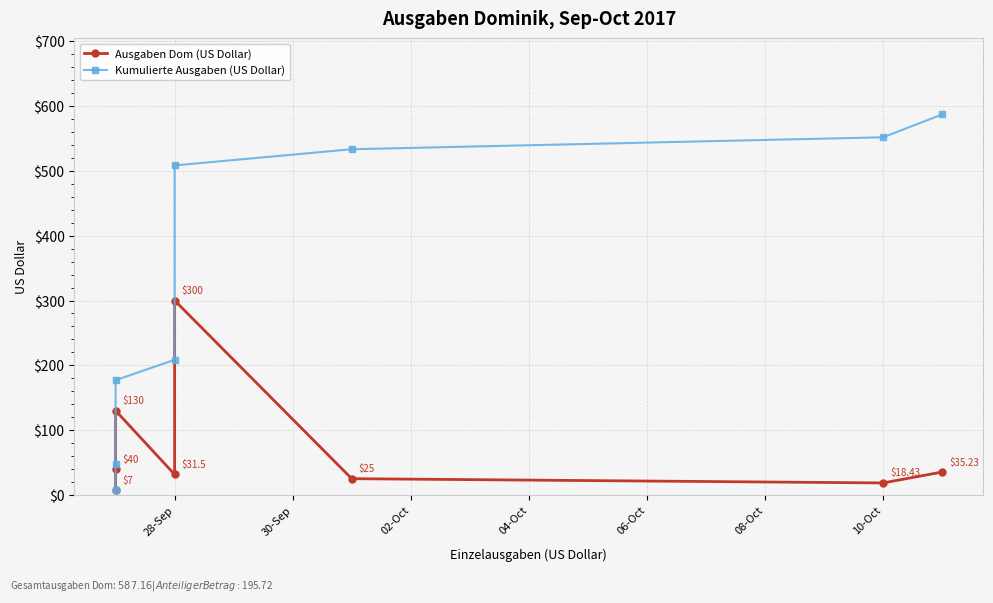

What is the total value across all series at 02-Oct?

307.0